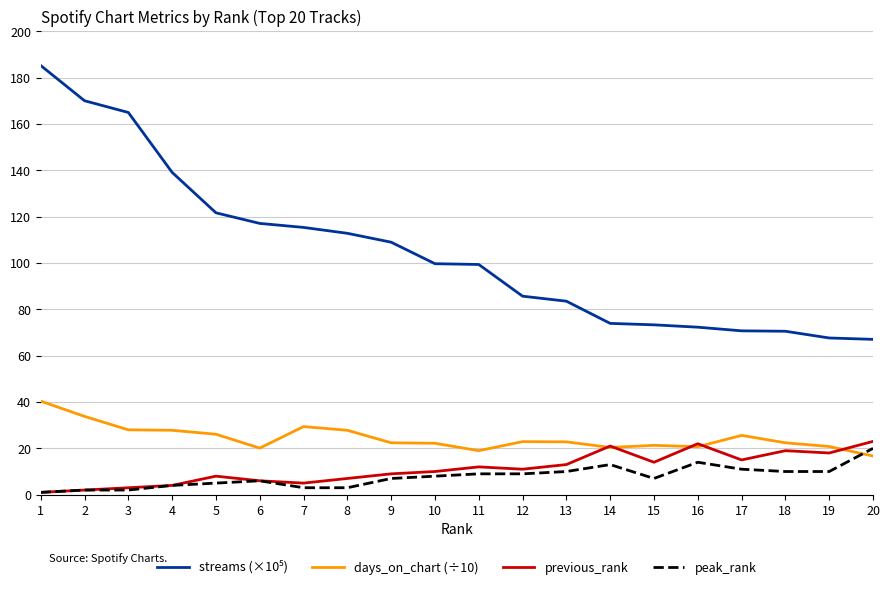

True or false: peak_rank has more than 0 points higher than both neighbors.

True